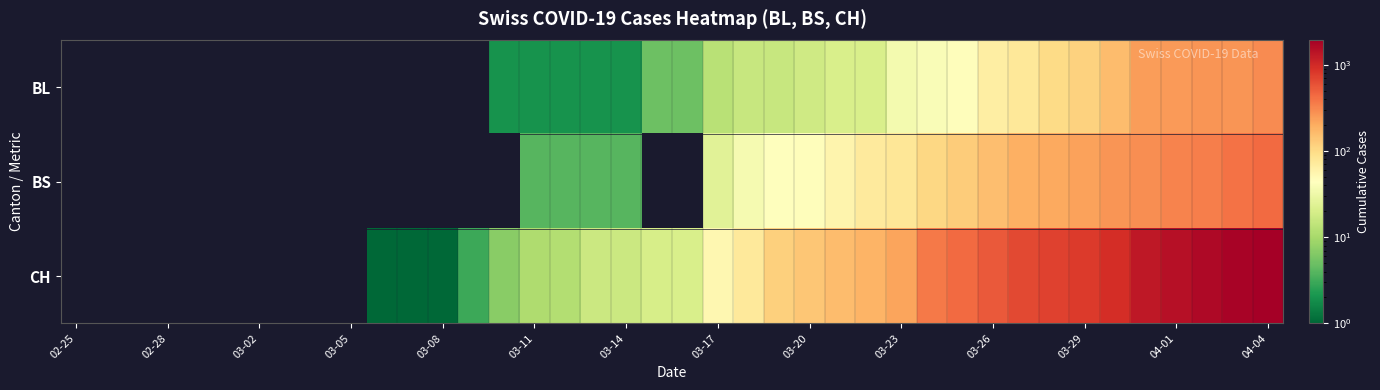

Which series has the largest range (max minus min)?

CH